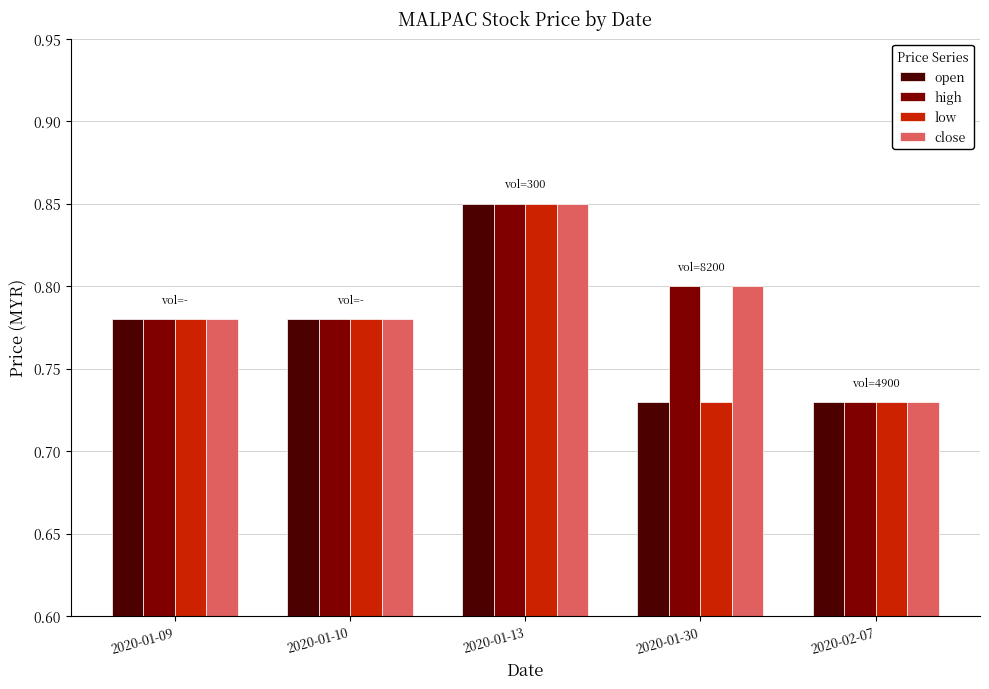

What are all the series names shown in the legend?

open, high, low, close